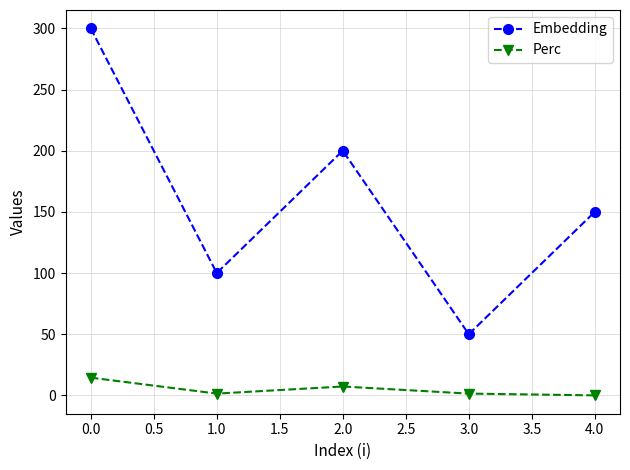

Which series has the largest range (max minus min)?

Embedding